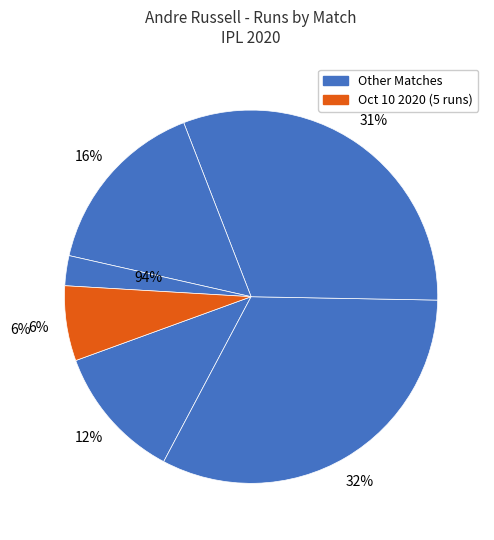

How many segments does this pie chart have?

6